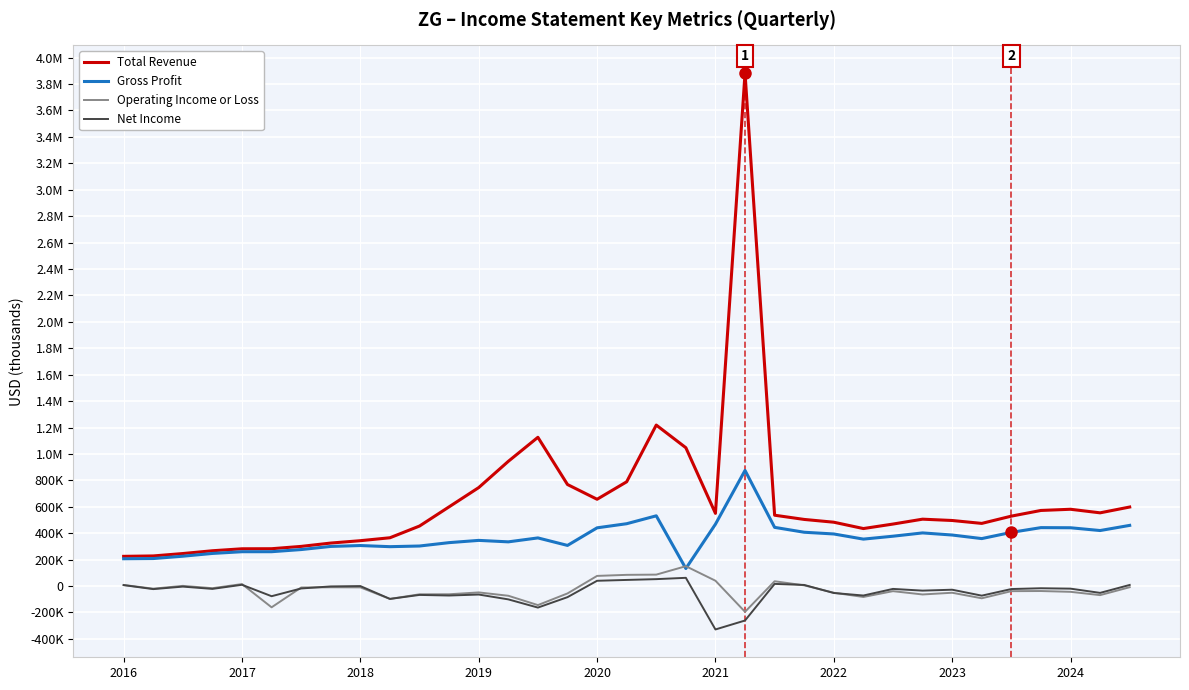

True or false: Total Revenue and Gross Profit cross at least once.

False